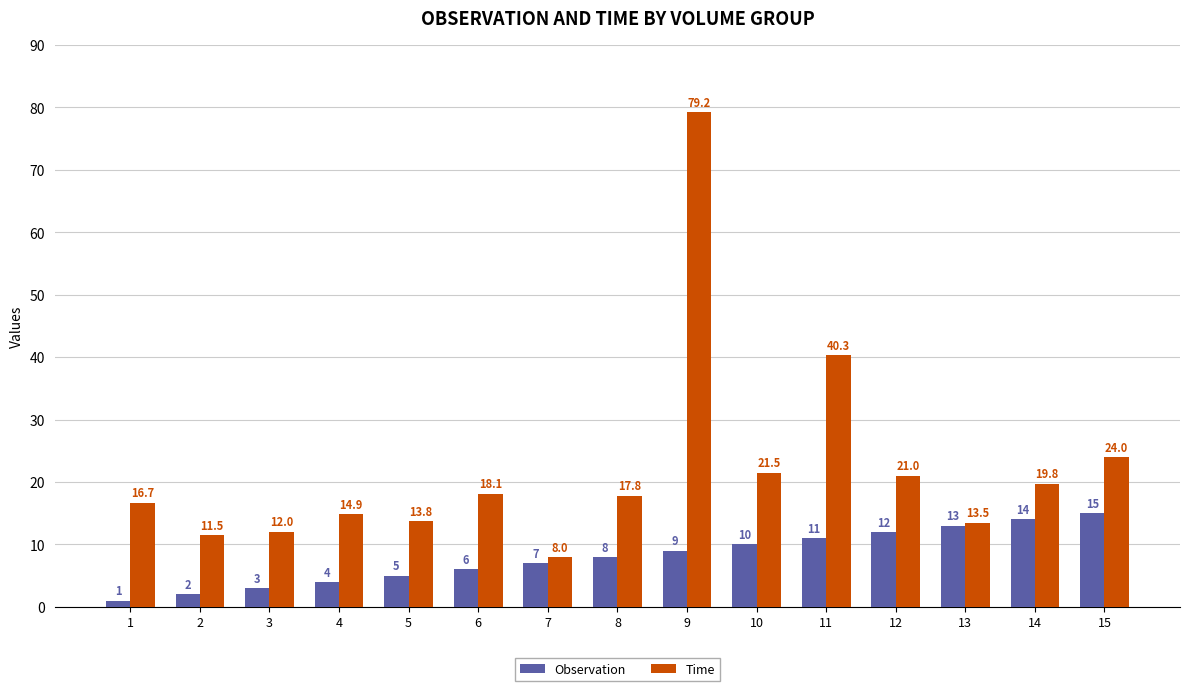

Reading left to right, what are all the values shown in this chart?

Observation: 1=1.0	2=2.0	3=3.0	4=4.0	5=5.0	6=6.0	7=7.0	8=8.0	9=9.0	10=10.0	11=11.0	12=12.0	13=13.0	14=14.0	15=15.0
Time: 1=16.7	2=11.5	3=12.0	4=14.9	5=13.8	6=18.1	7=8.0	8=17.8	9=79.2	10=21.5	11=40.3	12=21.0	13=13.5	14=19.8	15=24.0